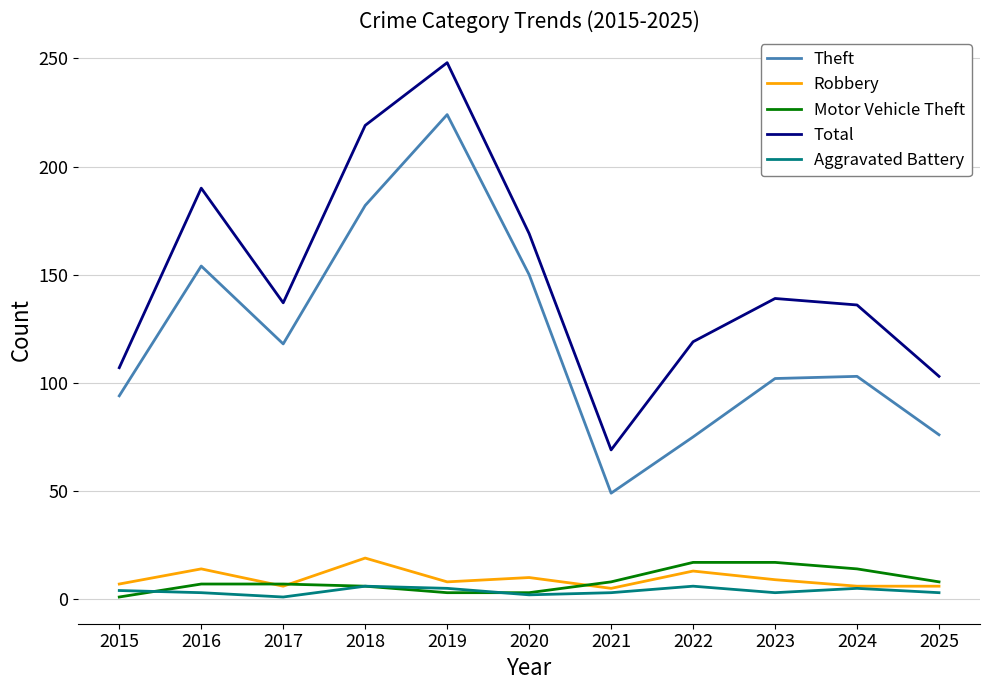

True or false: Total and Aggravated Battery intersect in this chart.

False